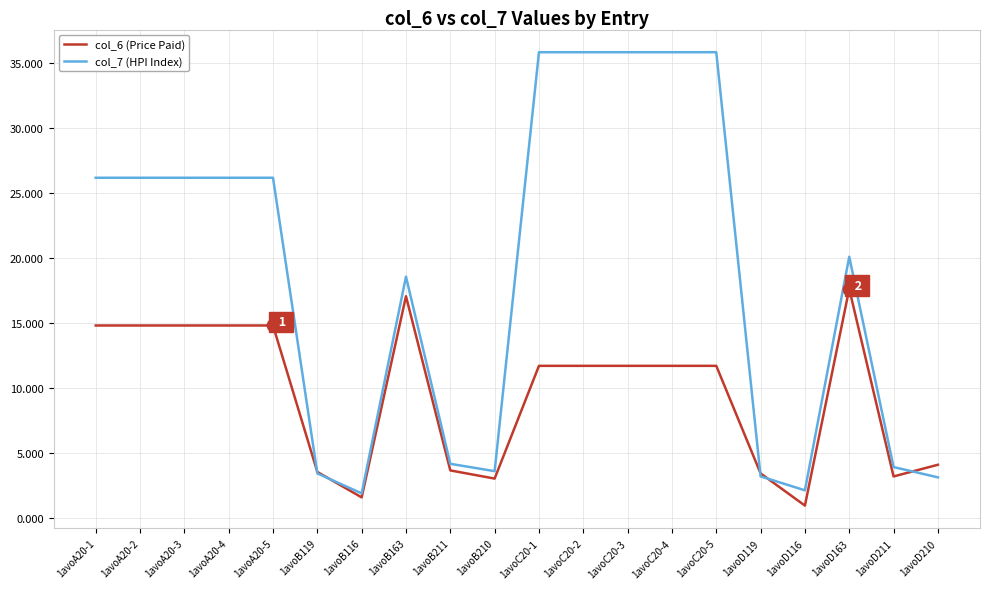

What is the total value across all series at 1avoA20-2?

41.0